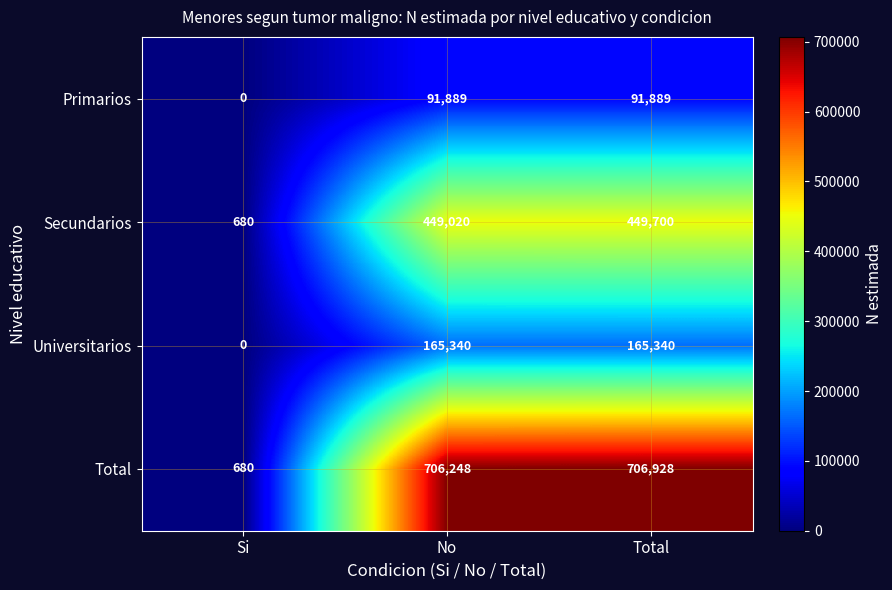

Which series has the widest spread of values?

Total